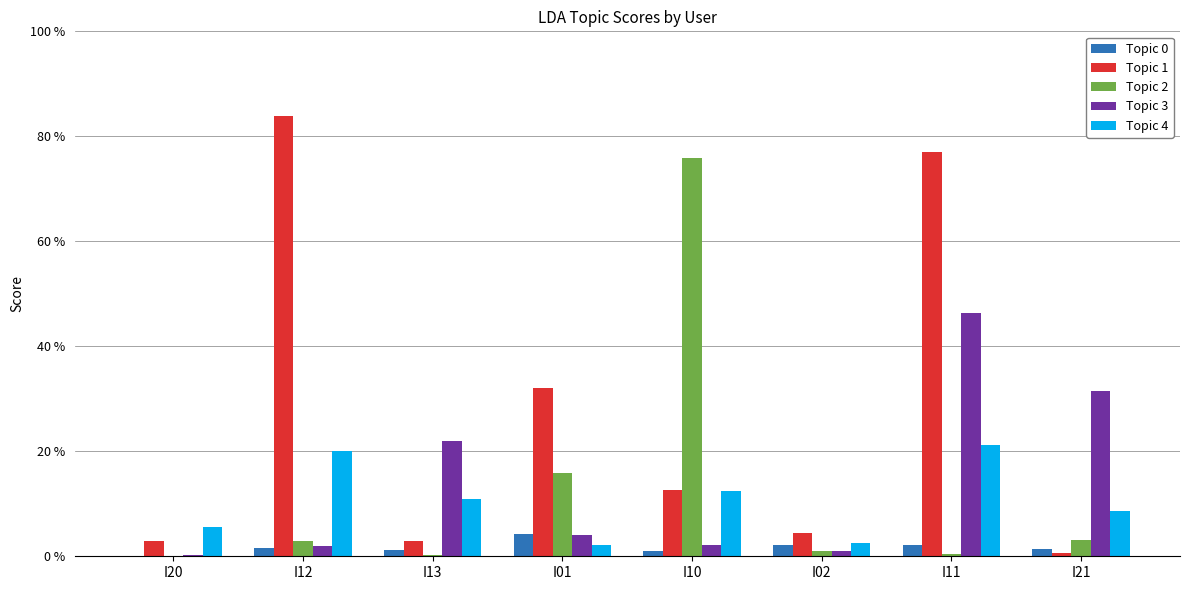

Reading left to right, transcribe all the data shown in this chart.

Topic 0: 0.0	0.0	0.0	0.0	0.0	0.0	0.0	0.0
Topic 1: 0.0	0.8	0.0	0.3	0.1	0.0	0.8	0.0
Topic 2: 0.0	0.0	0.0	0.2	0.8	0.0	0.0	0.0
Topic 3: 0.0	0.0	0.2	0.0	0.0	0.0	0.5	0.3
Topic 4: 0.1	0.2	0.1	0.0	0.1	0.0	0.2	0.1